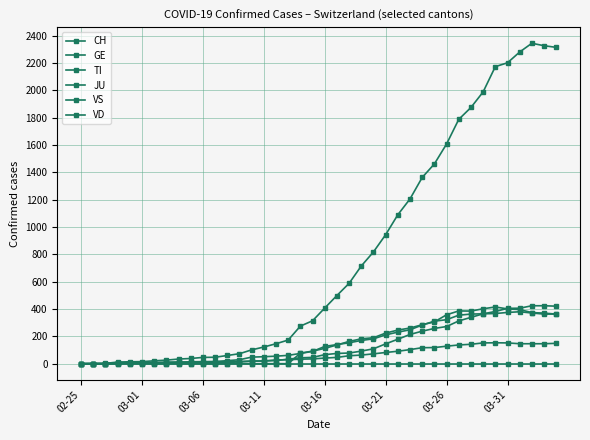

How many interior local peaks does the TI series have?

2